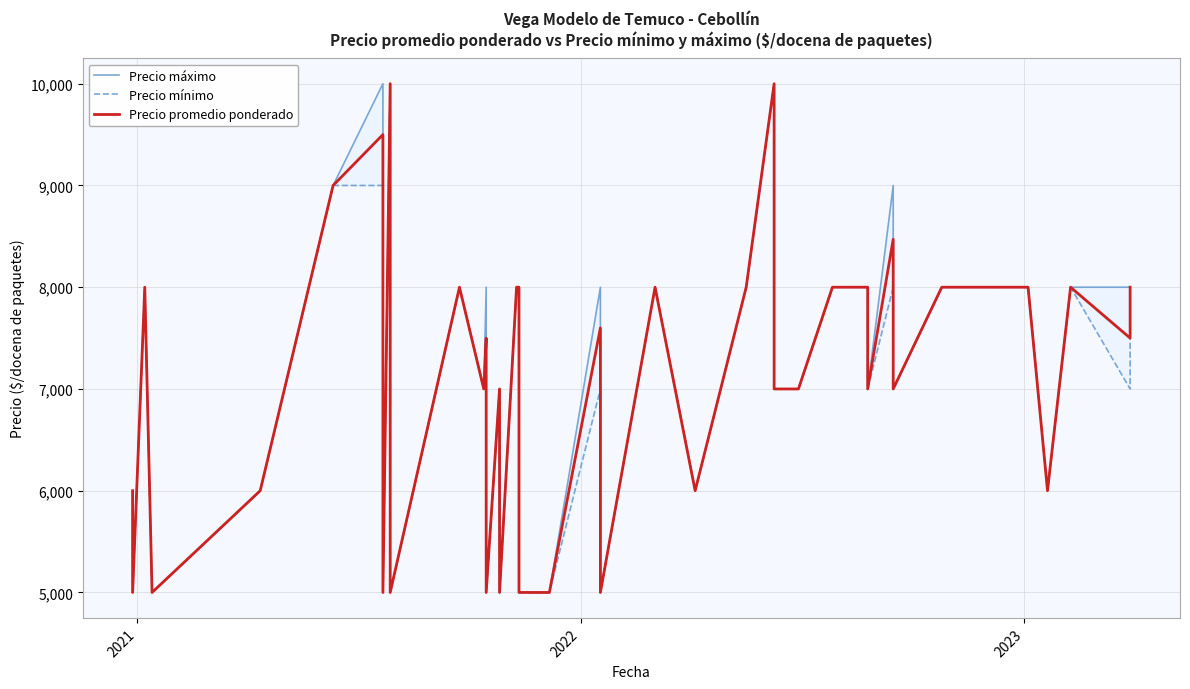

Where is Precio máximo nearest to the value 7500?

2022